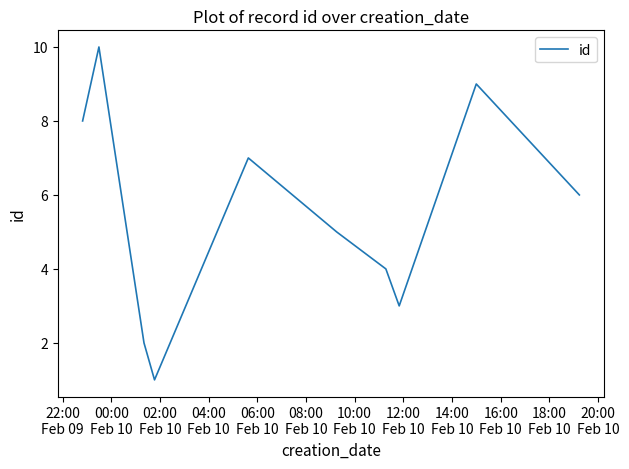

What is the difference between the maximum and minimum values?

9